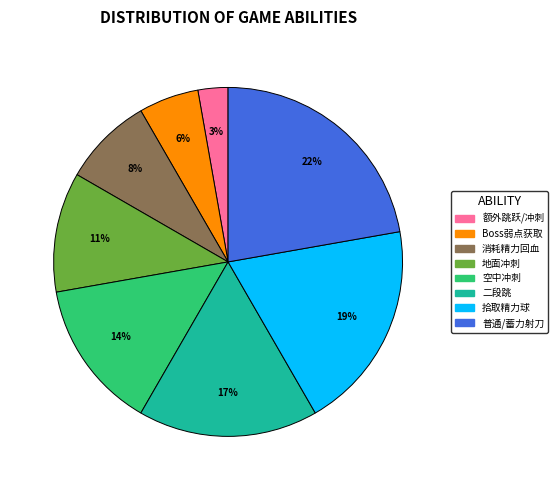

To the nearest percent, what is the difference between the largest and smallest slice percentages?

19%